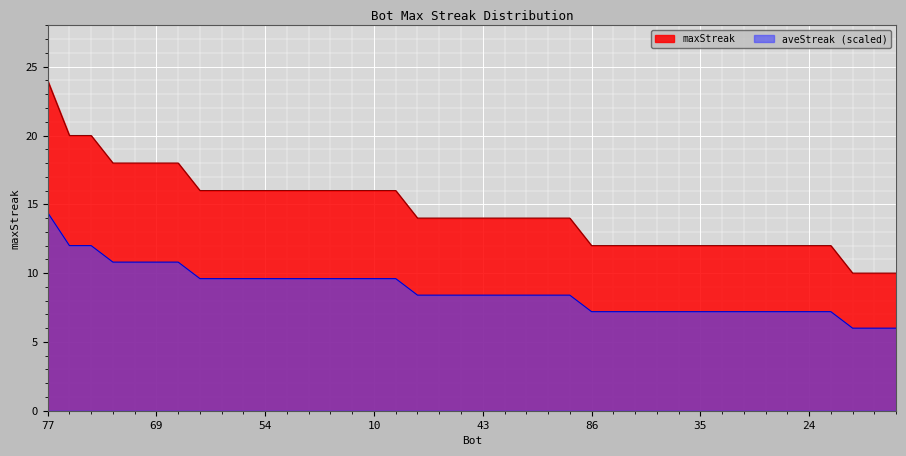

How many distinct data groups are displayed?

2